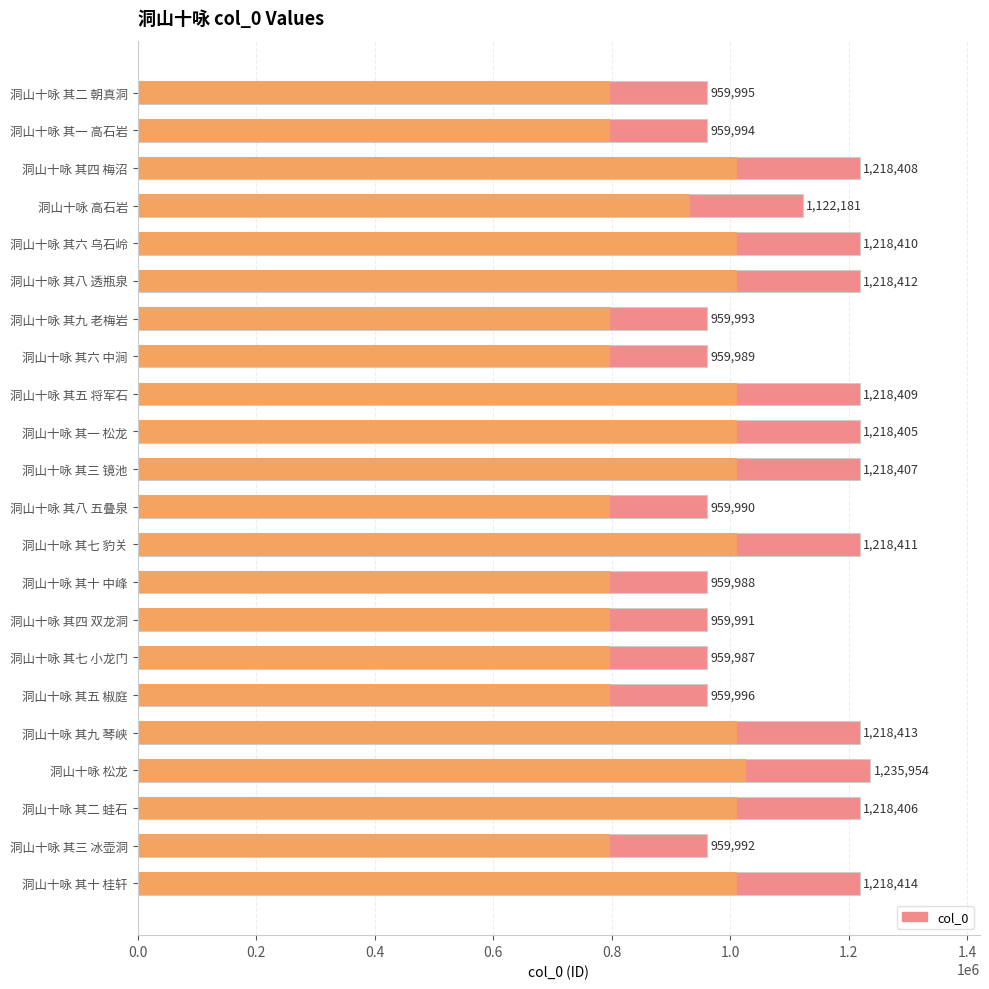

What is the difference between the maximum and minimum values?

275967